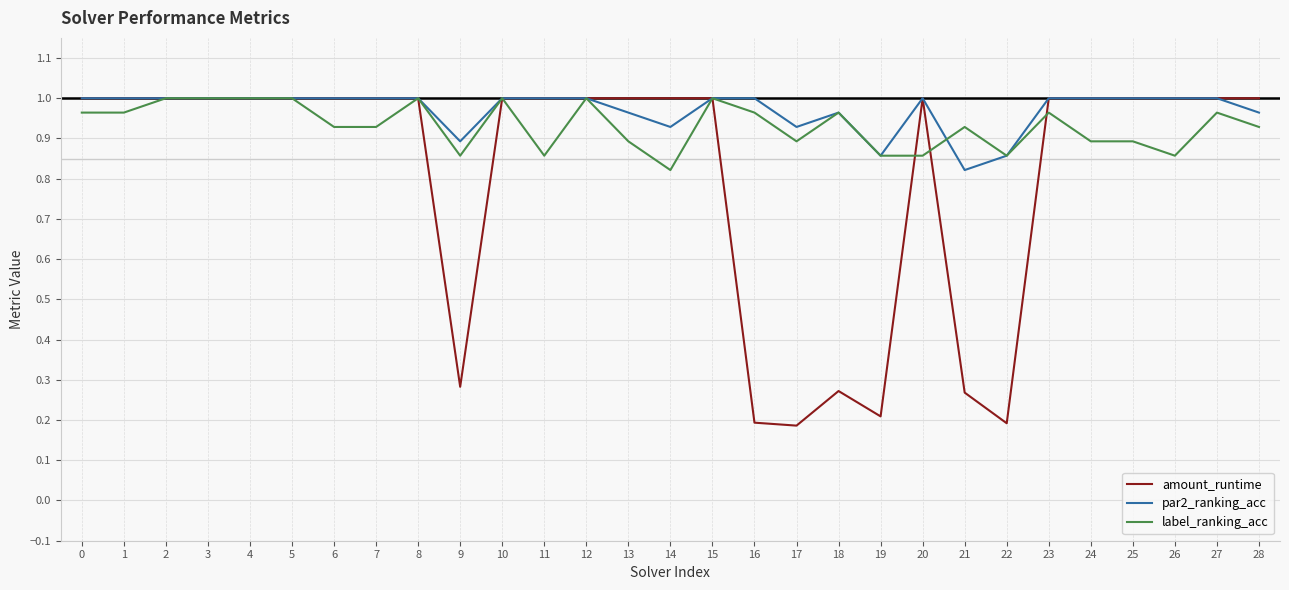

What is the sum of the label_ranking_acc values at 16 and 13?

1.9